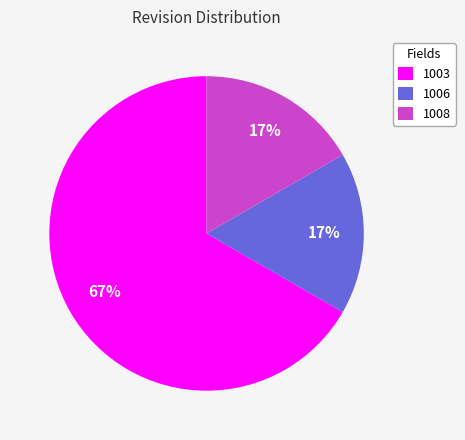

Does 1008 represent more than half of the total?

No